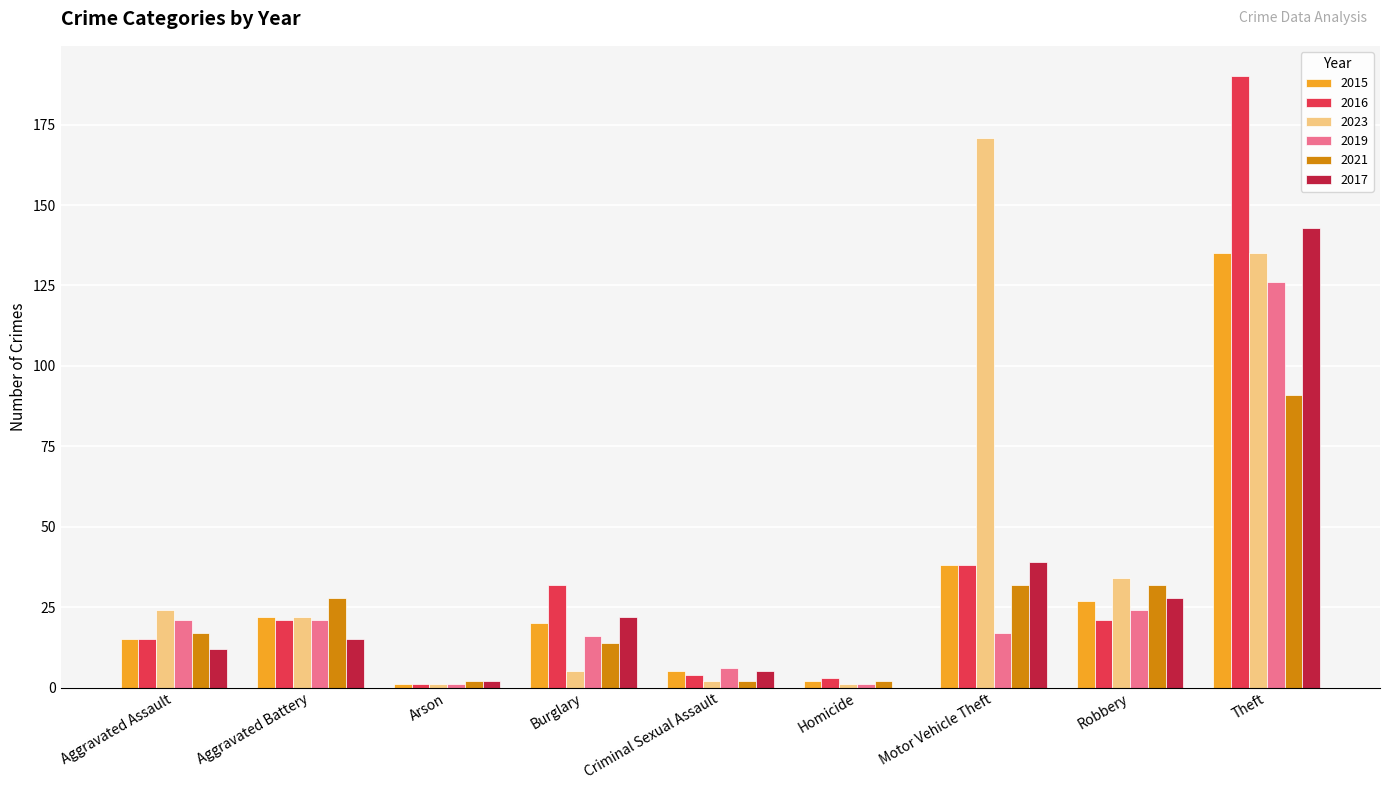

Reading left to right, extract all data points from this chart.

2015: 15	22	1	20	5	2	38	27	135
2016: 15	21	1	32	4	3	38	21	190
2023: 24	22	1	5	2	1	171	34	135
2019: 21	21	1	16	6	1	17	24	126
2021: 17	28	2	14	2	2	32	32	91
2017: 12	15	2	22	5	0	39	28	143